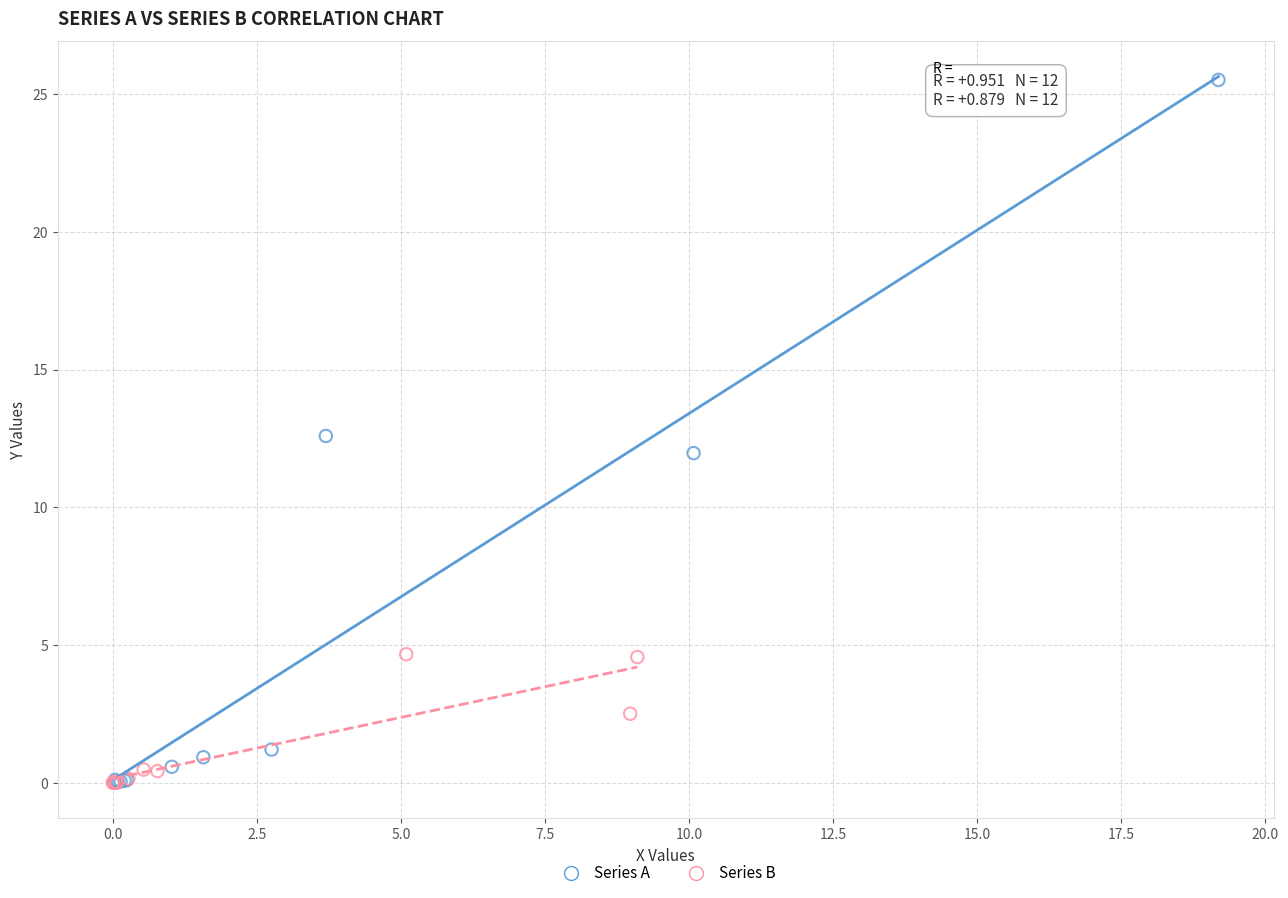

Which series has the largest Y range (max minus min)?

Series A